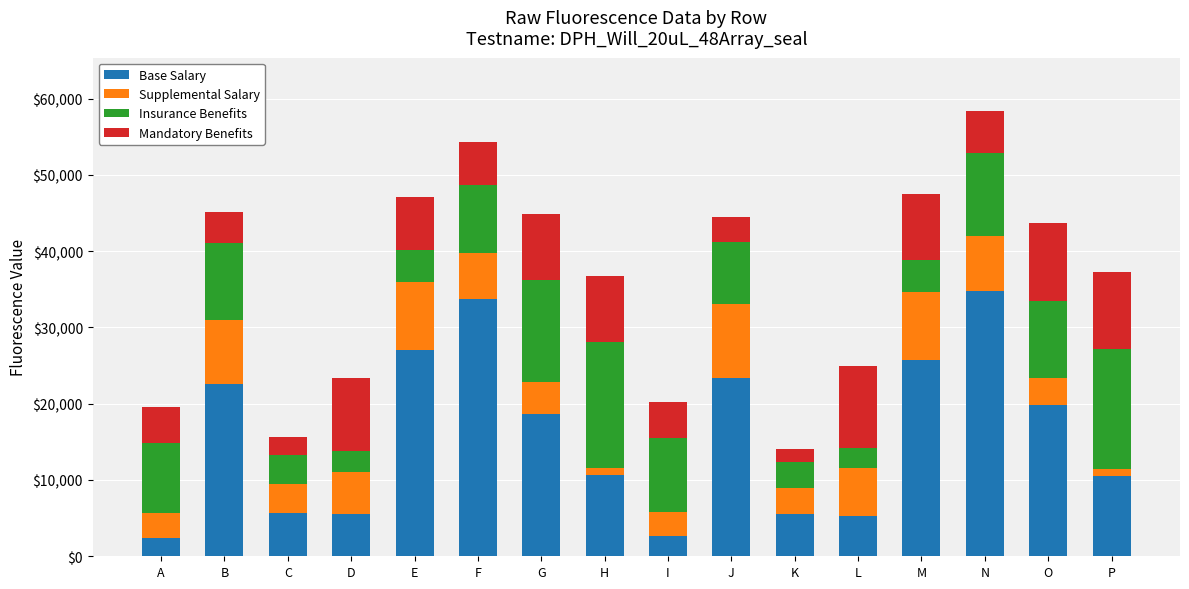

What is the total value across all series at I?

20187